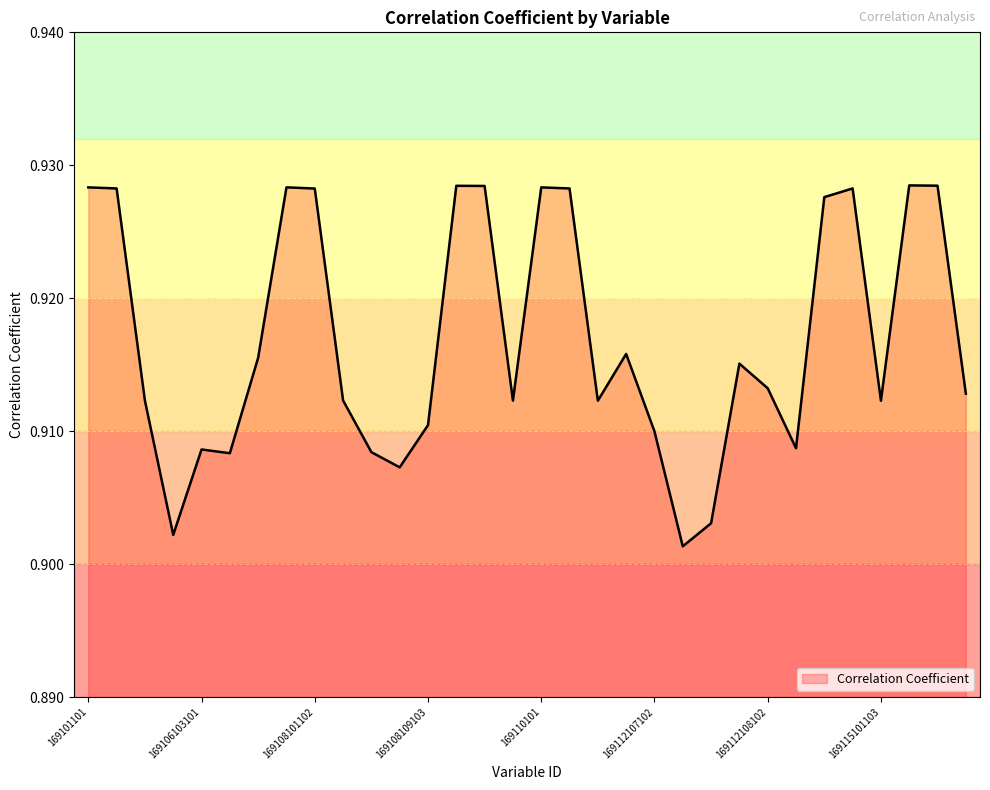

Which category has the lowest value across all series?

169112107103